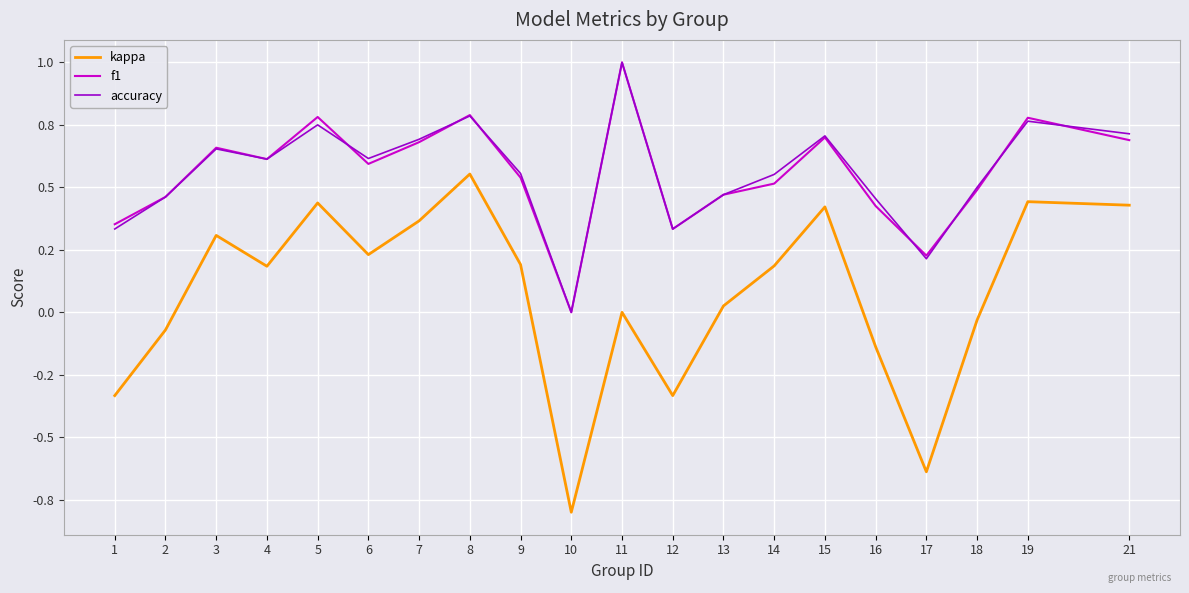

Which series ends up on top after the final intersection of accuracy and f1?

accuracy